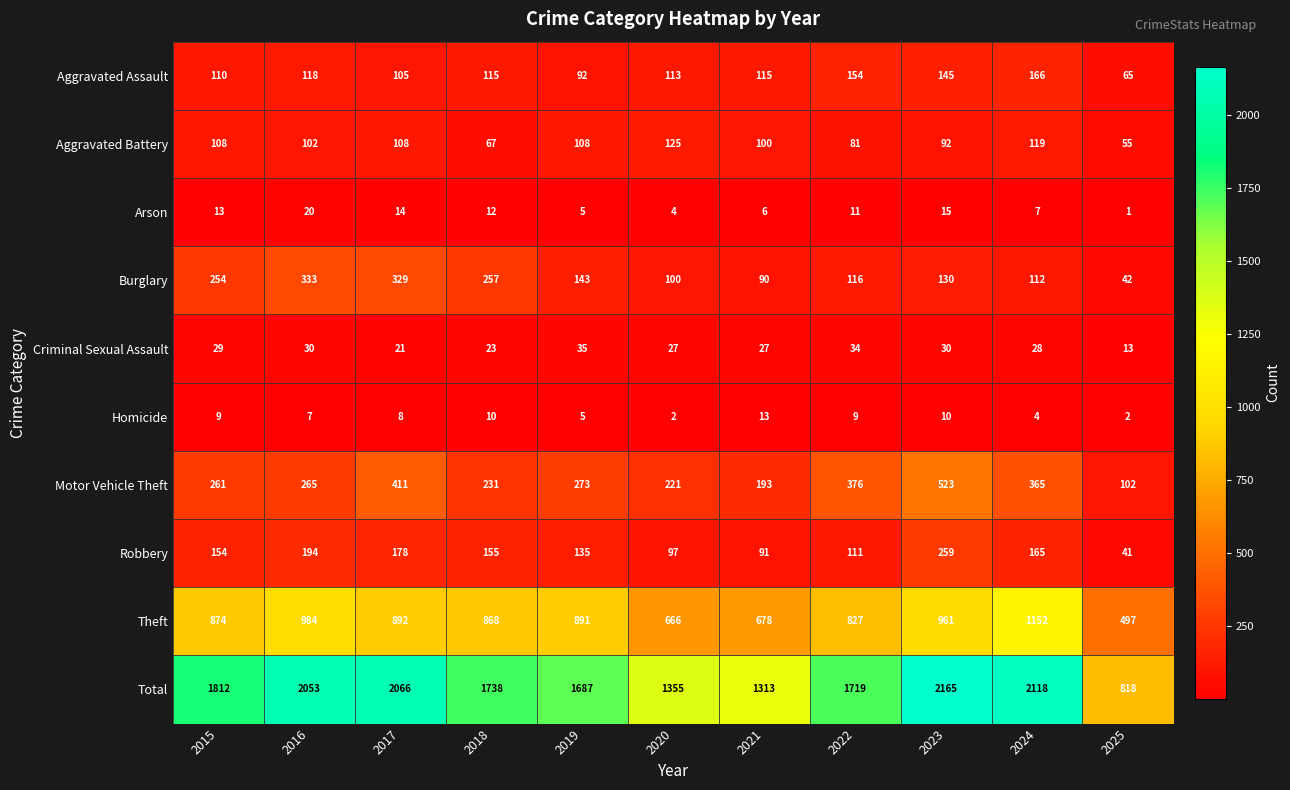

At which category is the sum across all series the highest?

2023